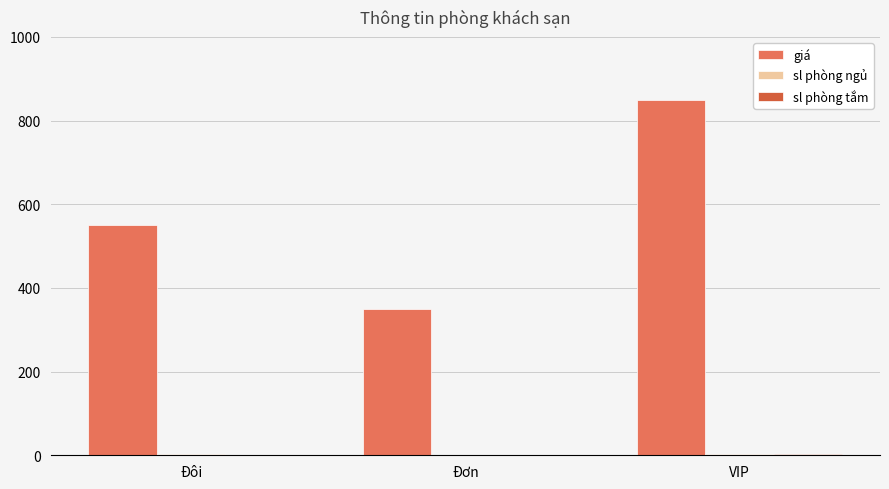

Which series has the largest total across all categories?

giá